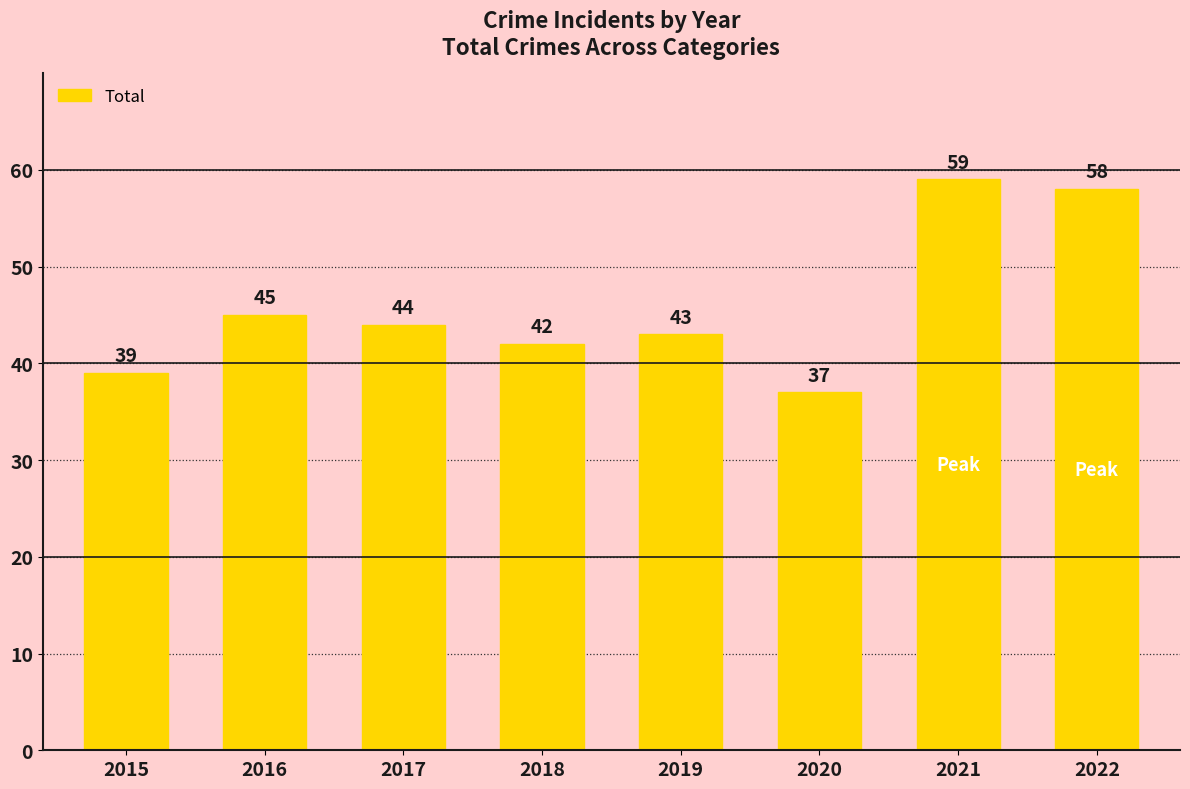

The chart shows a value of 39 at 2015. True or false?

True